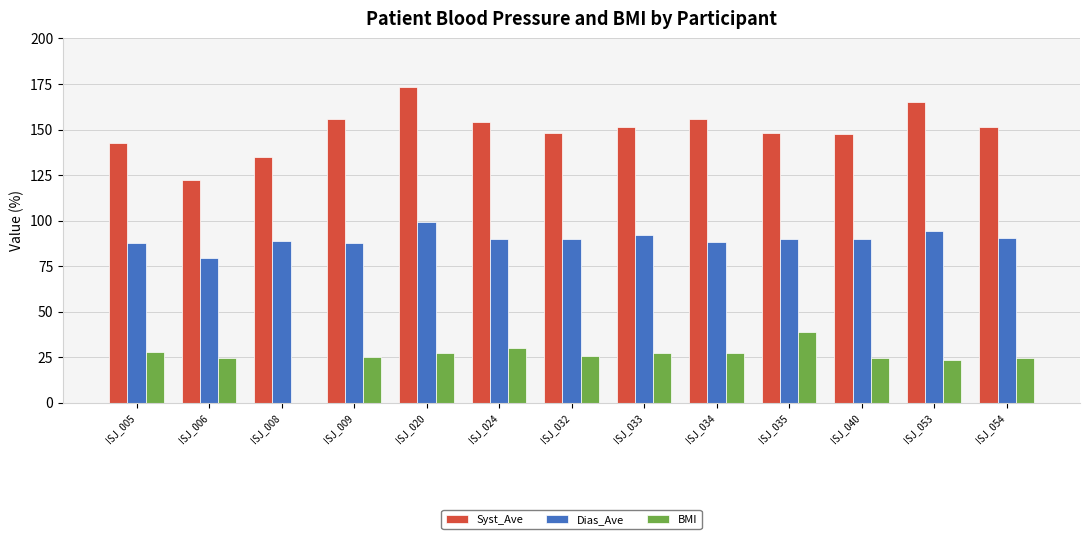

True or false: BMI has a value of 27.0 at ISJ_020.

True